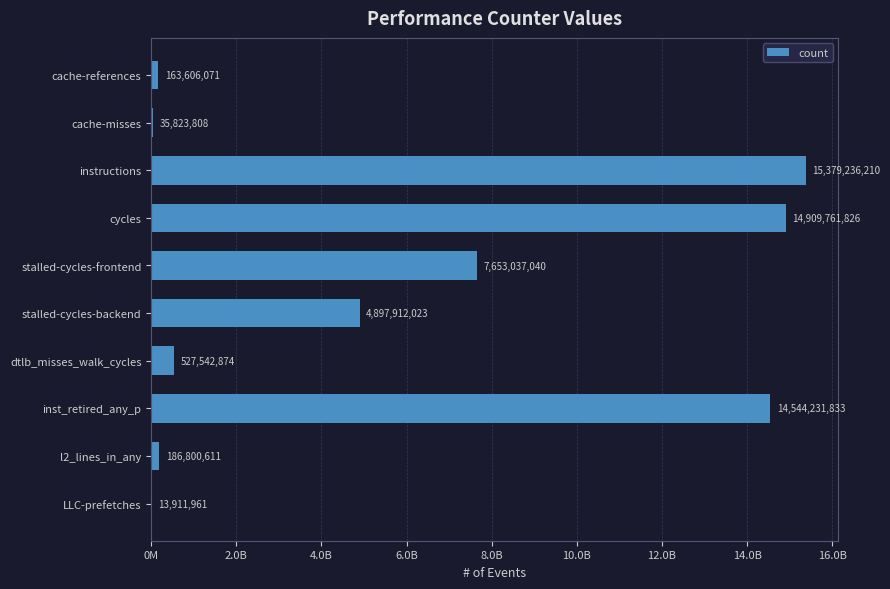

Are the bars horizontal?

Yes